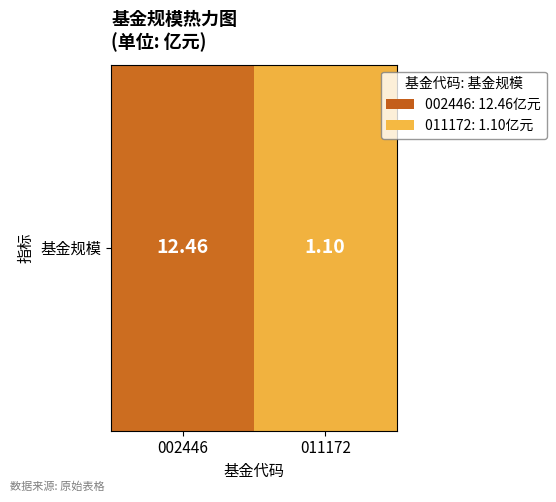

At which label does the data first exceed 12?

002446